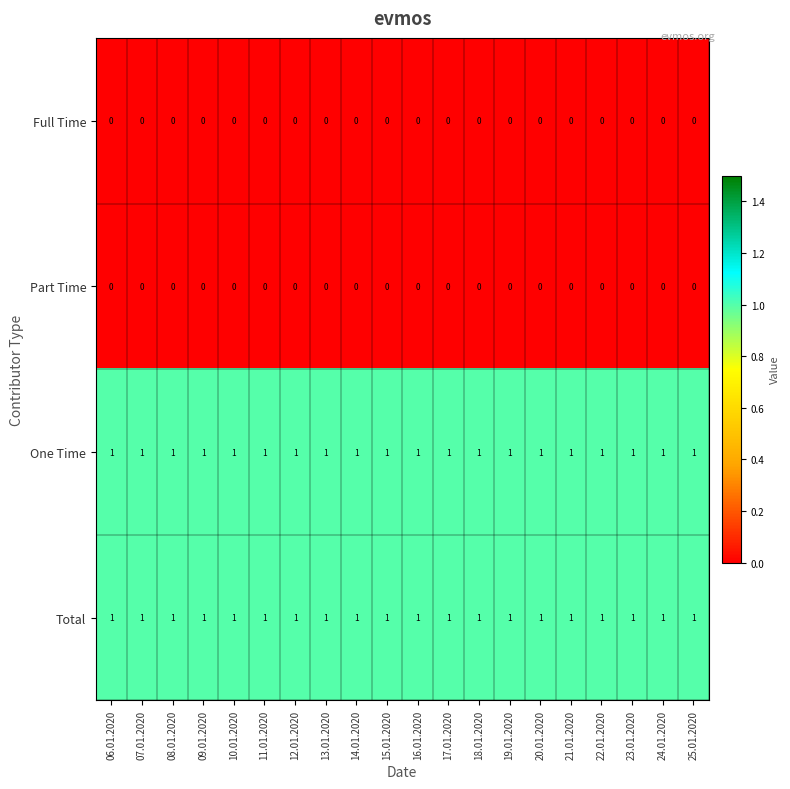

The value of Part Time at 19.01.2020 is 0. True or false?

True